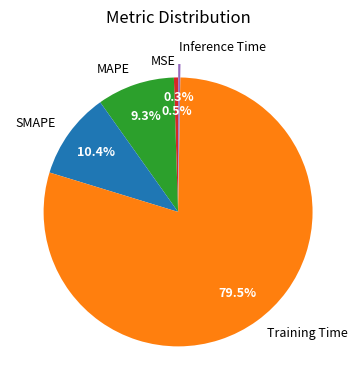

Is the sum of MAPE and Training Time greater than half?

Yes